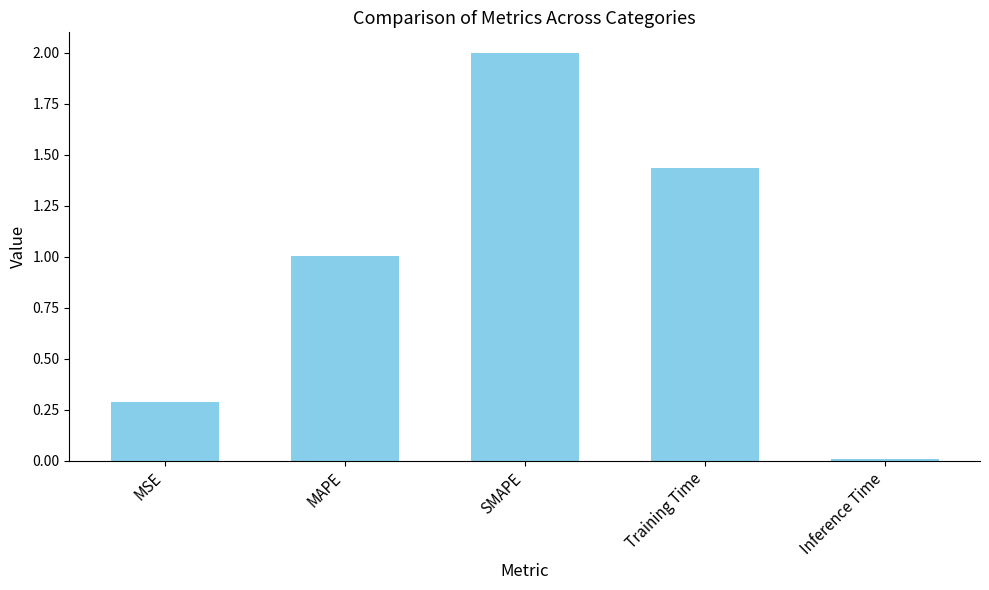

Are the bars horizontal?

No